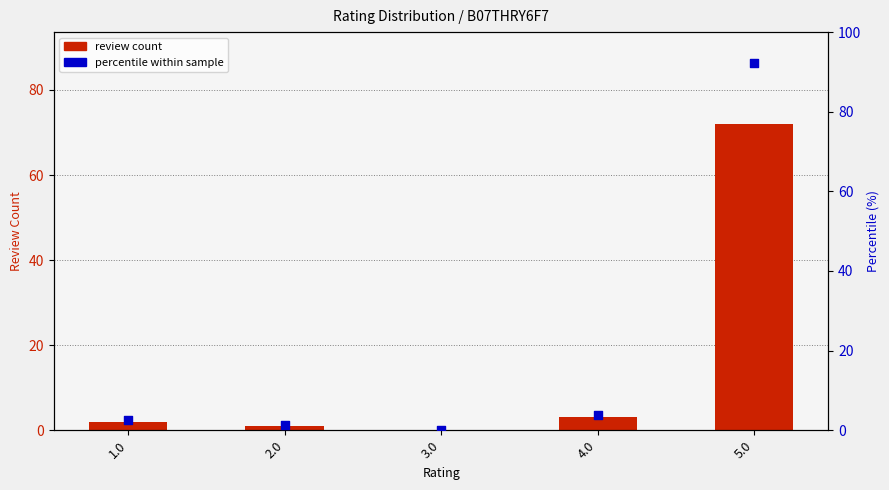

At which category is the sum across all series the highest?

5.0